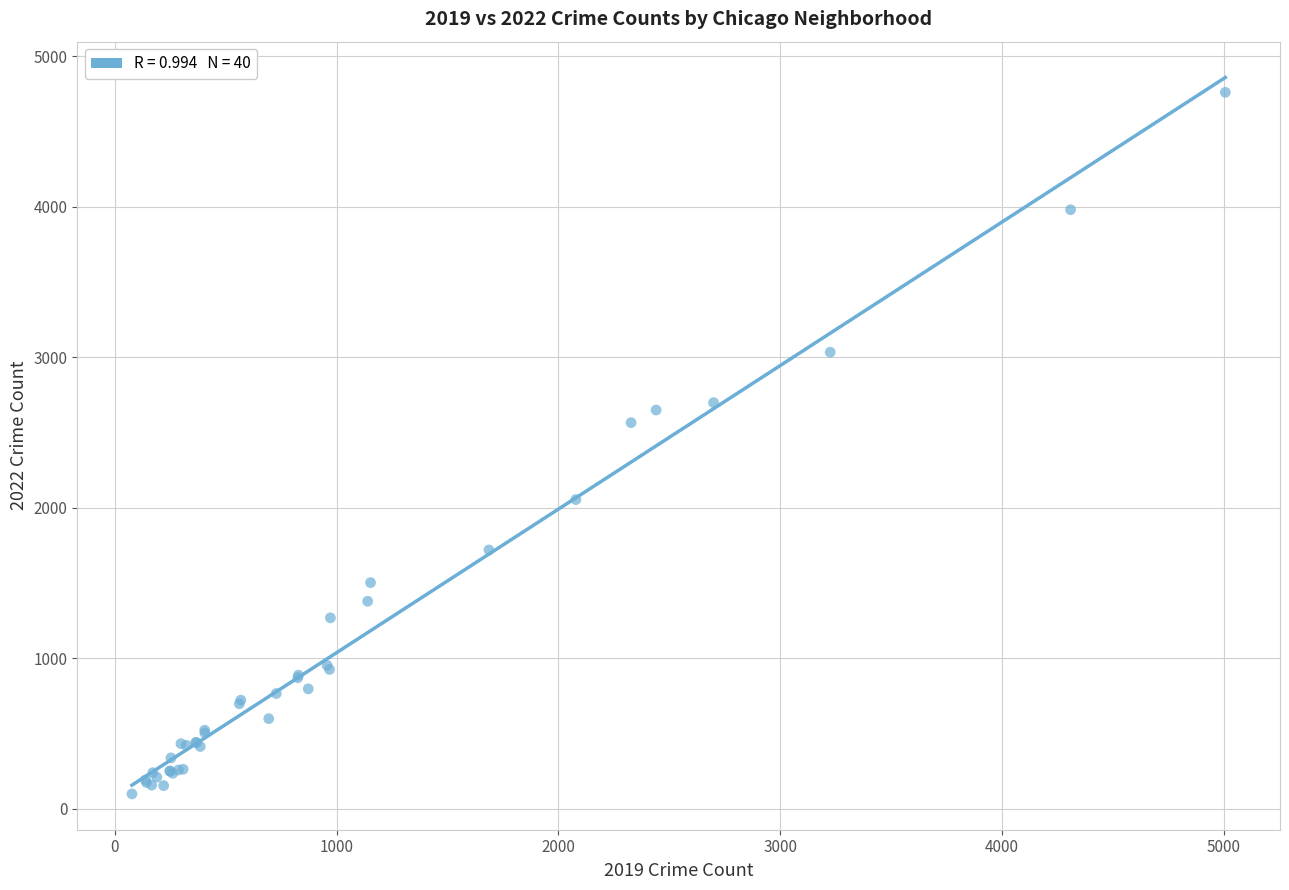

What Y value in the scatter plot is closest to 2430?

2566